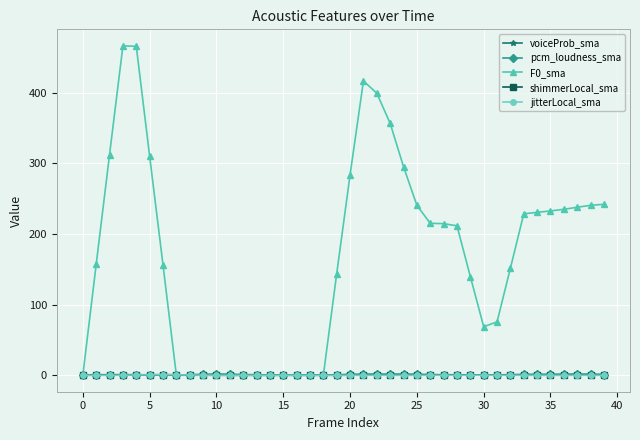

How many lines are shown in the chart?

5